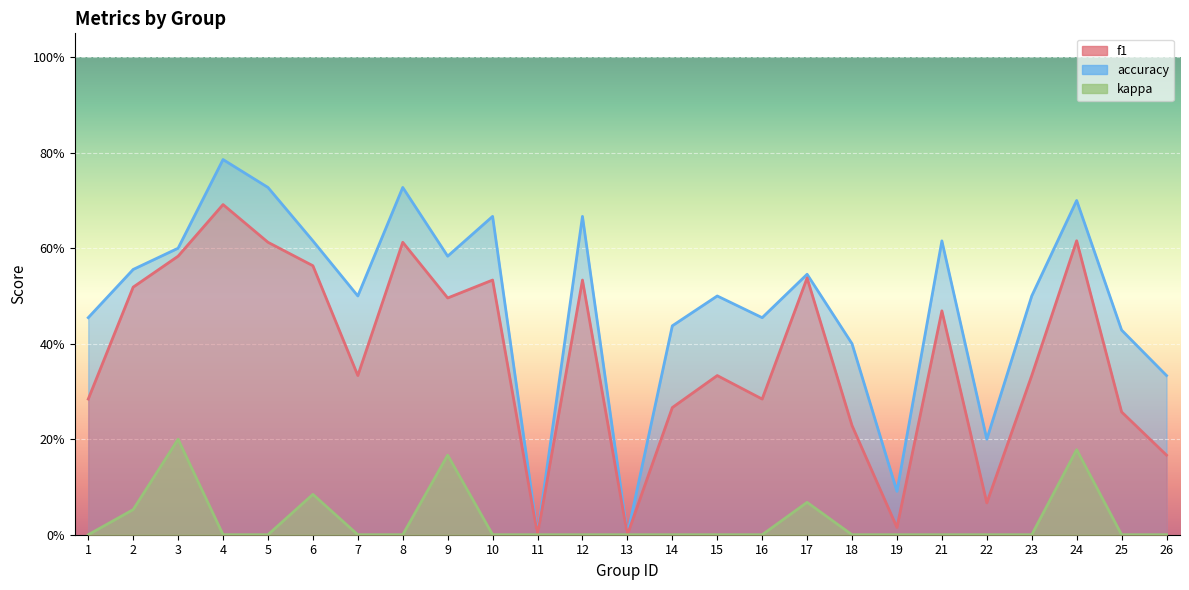

Reading left to right, transcribe all the data shown in this chart.

f1: 0.3	0.5	0.6	0.7	0.6	0.6	0.3	0.6	0.5	0.5	0.0	0.5	0.0	0.3	0.3	0.3	0.5	0.2	0.0	0.5	0.1	0.3	0.6	0.3	0.2
accuracy: 0.5	0.6	0.6	0.8	0.7	0.6	0.5	0.7	0.6	0.7	0.0	0.7	0.0	0.4	0.5	0.5	0.5	0.4	0.1	0.6	0.2	0.5	0.7	0.4	0.3
kappa: 0.0	0.1	0.2	0.0	0.0	0.1	0.0	0.0	0.2	0.0	0.0	0.0	0.0	0.0	0.0	0.0	0.1	0.0	0.0	0.0	0.0	0.0	0.2	0.0	0.0